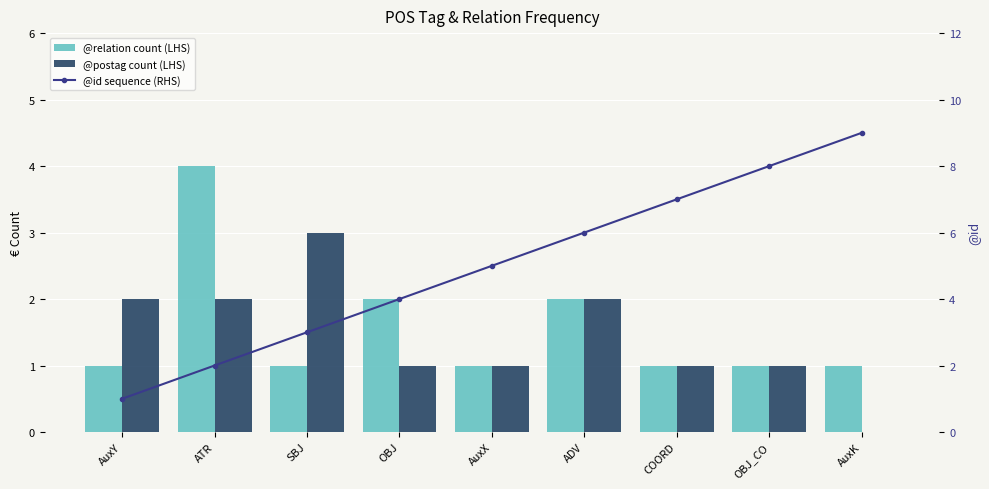

The value of @id sequence (RHS) at ATR is 2. True or false?

True